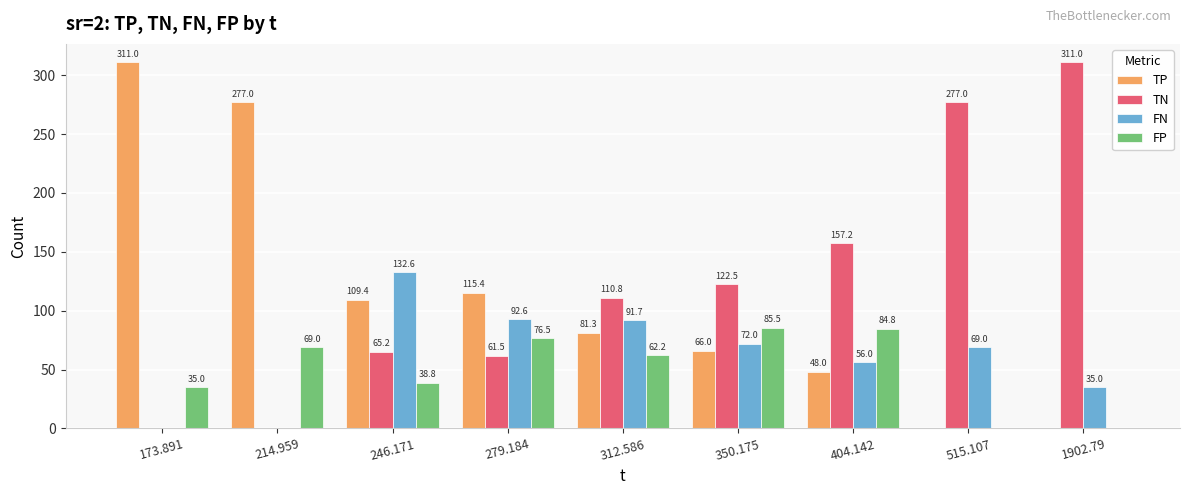

Where is TP nearest to the value 155?

279.184